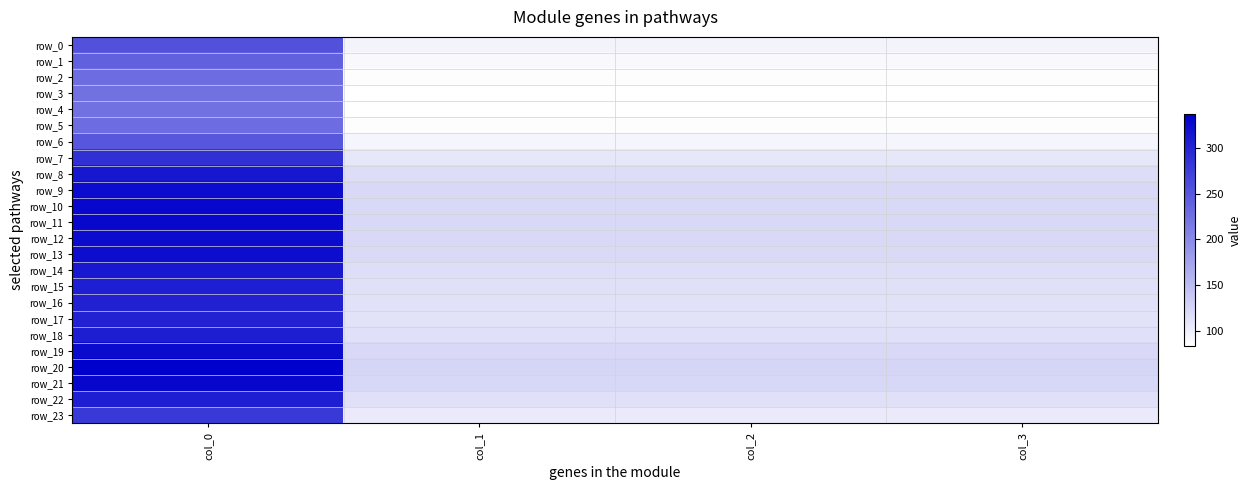

The row_2 series shows 34.0 at col_2. True or false?

False